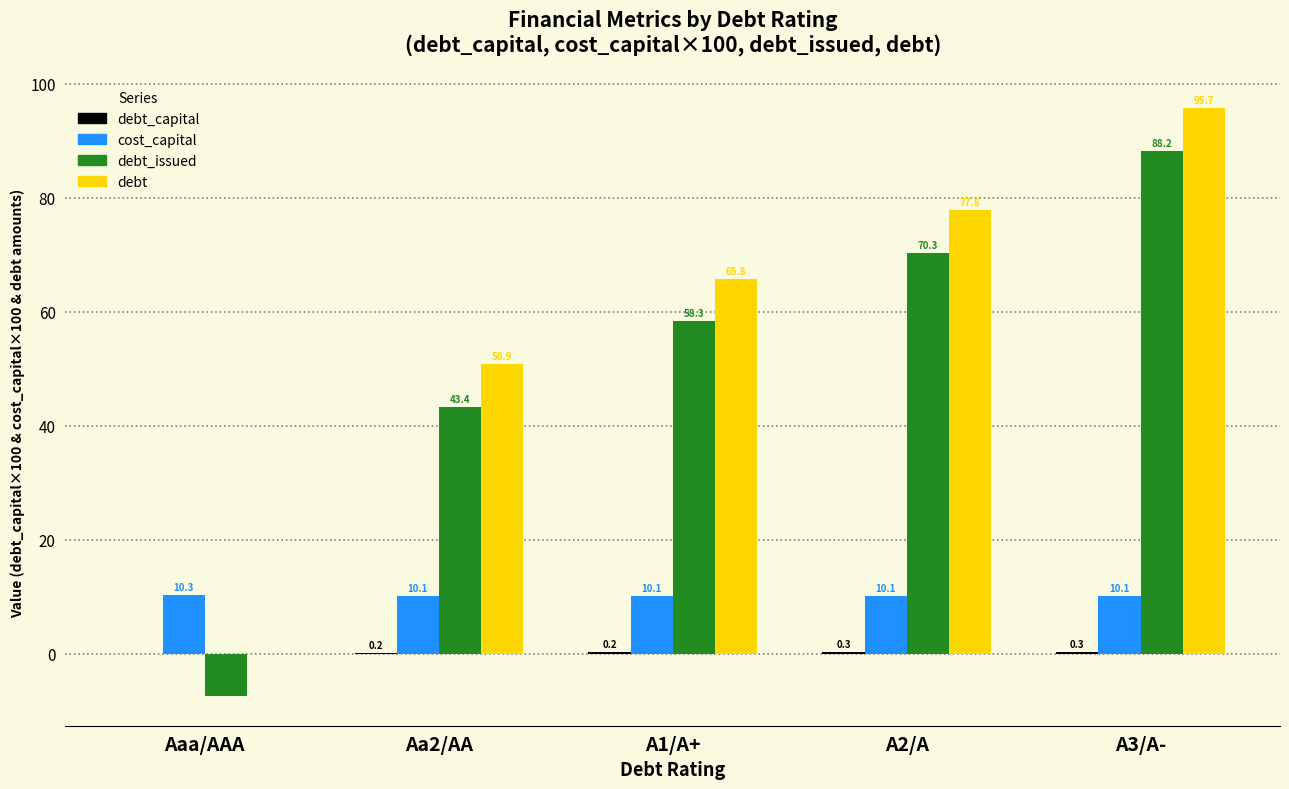

What is the total value across all series at Aa2/AA?

104.5